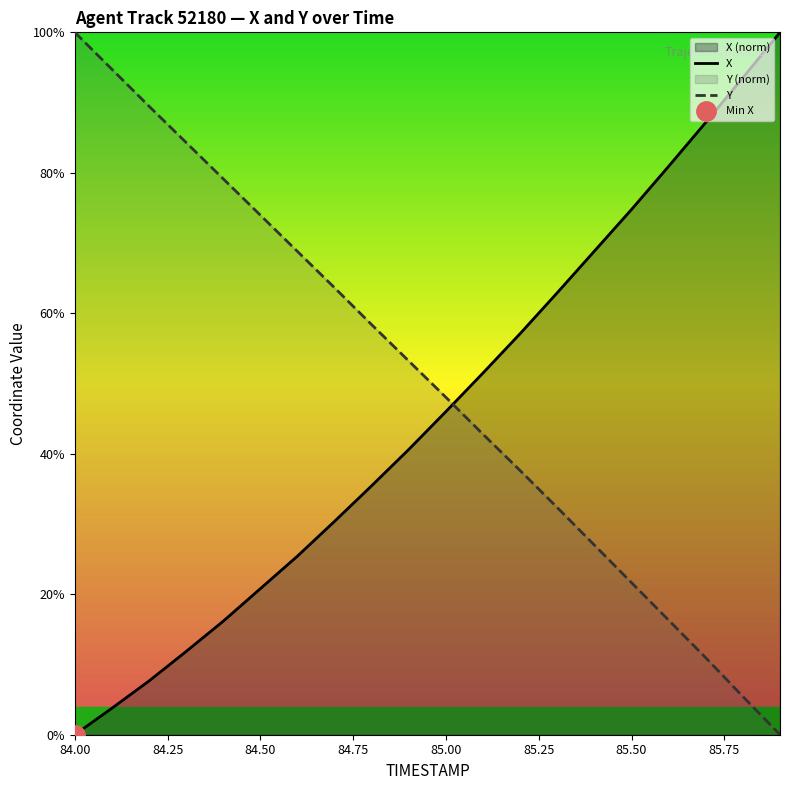

How many values in X are above zero?

19